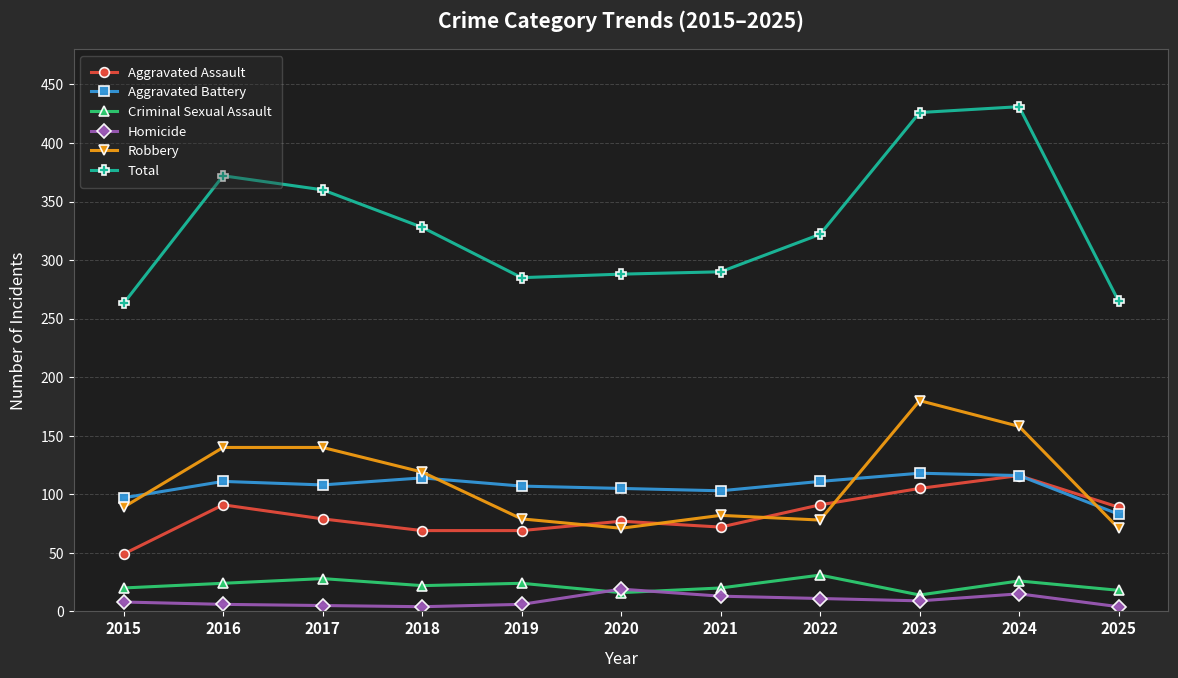

True or false: Homicide and Aggravated Battery intersect in this chart.

False